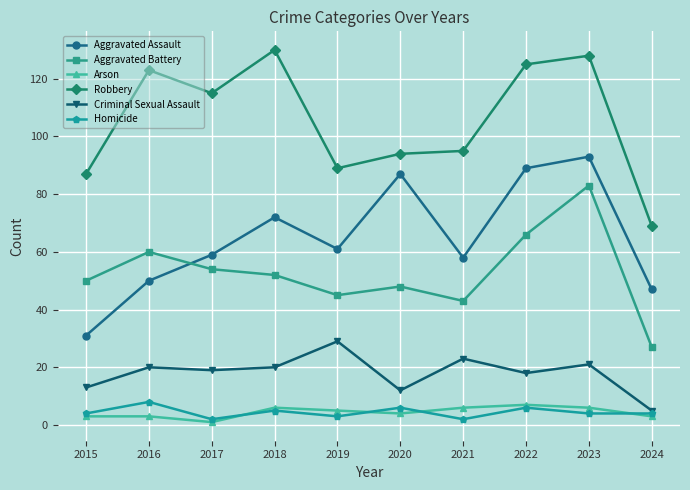

What are all the series names shown in the legend?

Aggravated Assault, Aggravated Battery, Arson, Robbery, Criminal Sexual Assault, Homicide